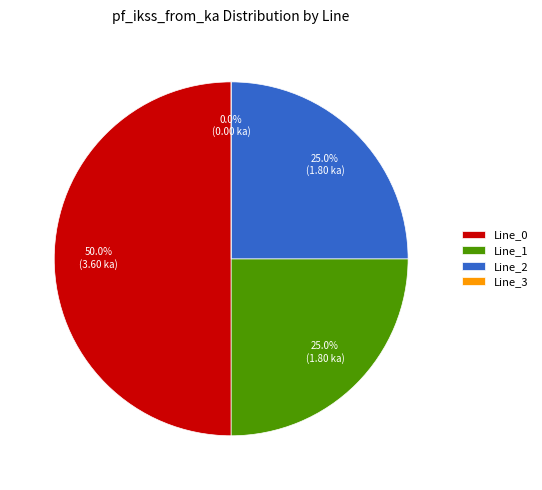

True or false: Line_0 accounts for 64% of the total.

False